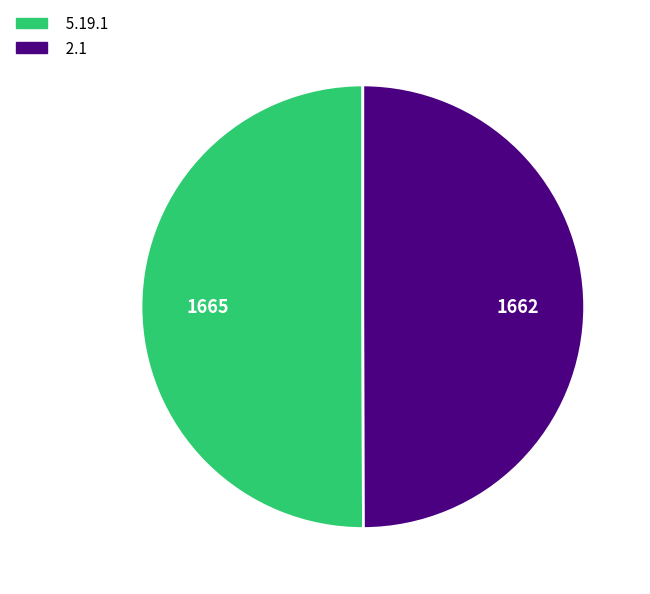

How many slices are in this pie chart?

2